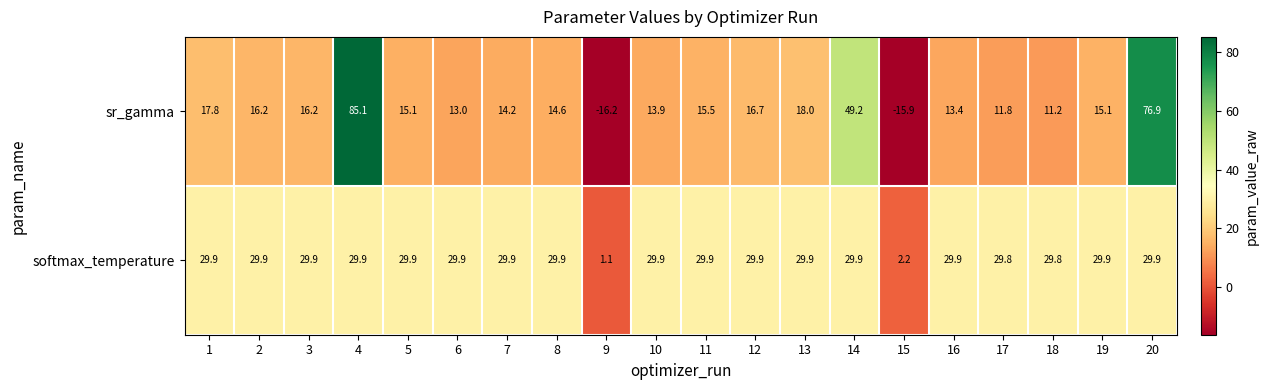

What is the average value of the softmax_temperature series?

27.1